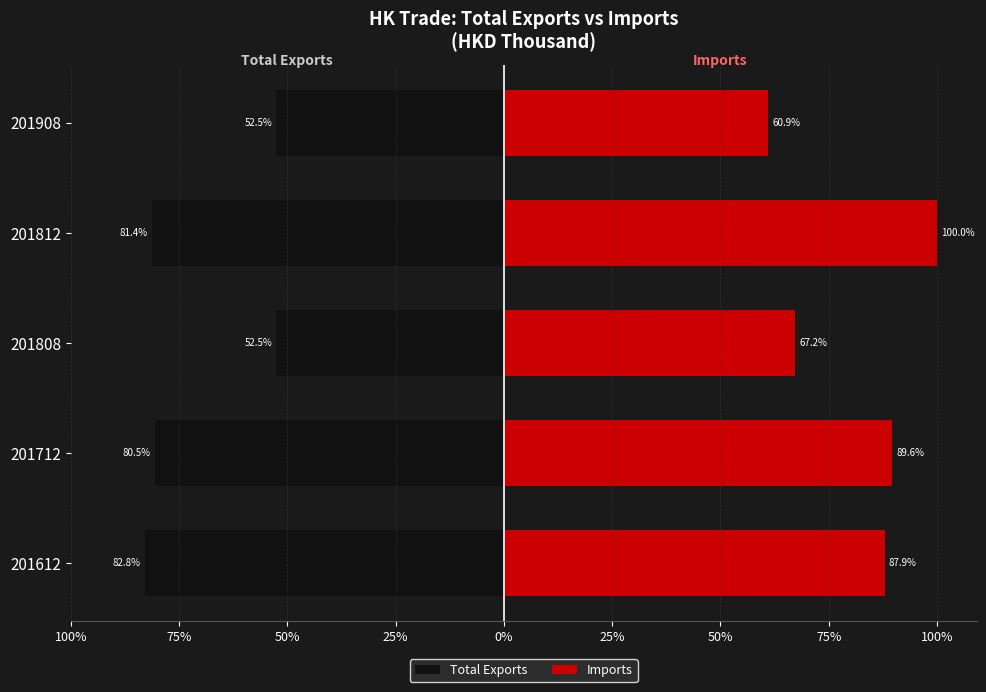

True or false: Imports has a value of 21.0 at 201712.

False